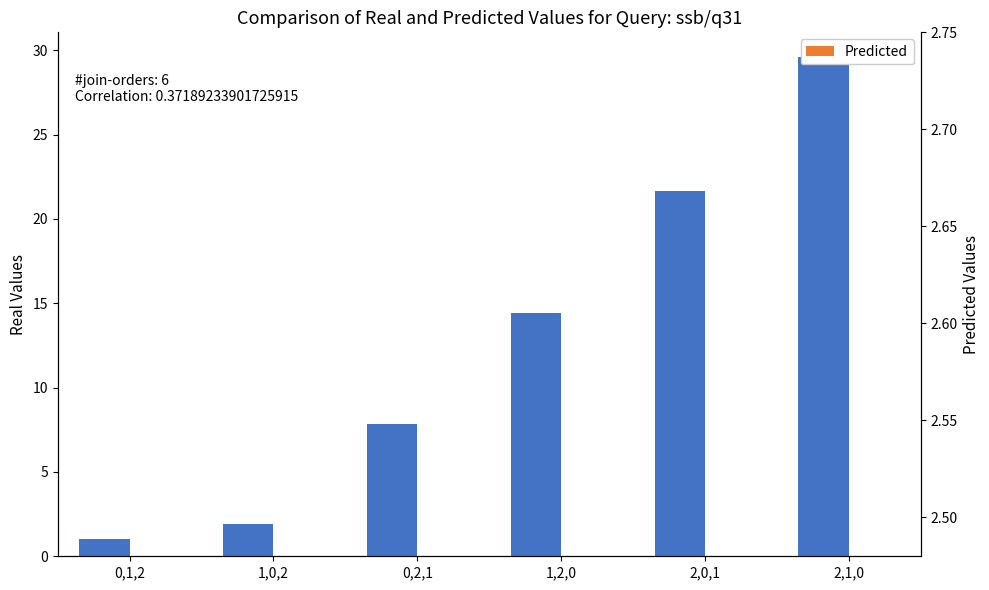

True or false: Predicted has a value of 2.9 at 2,0,1.

False